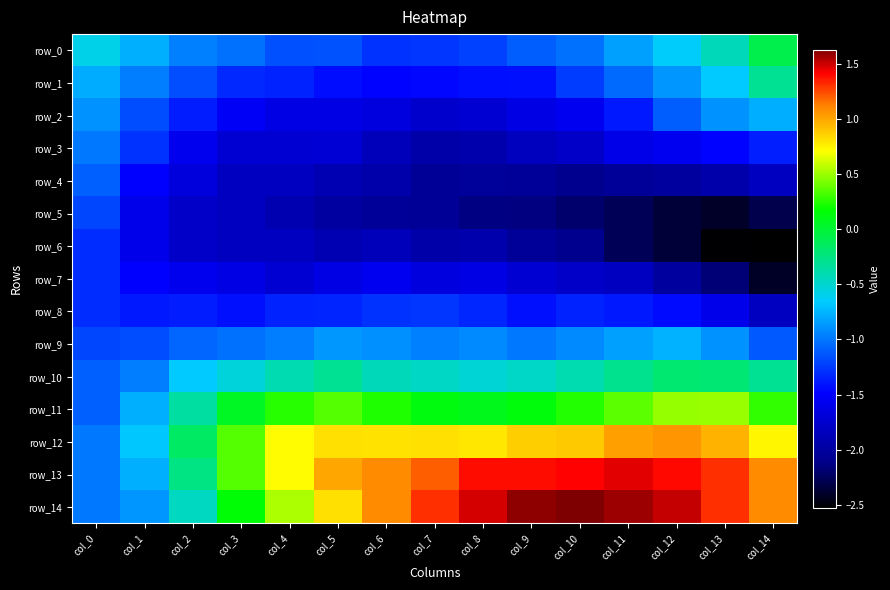

How many values in the row_5 series exceed -2?

6